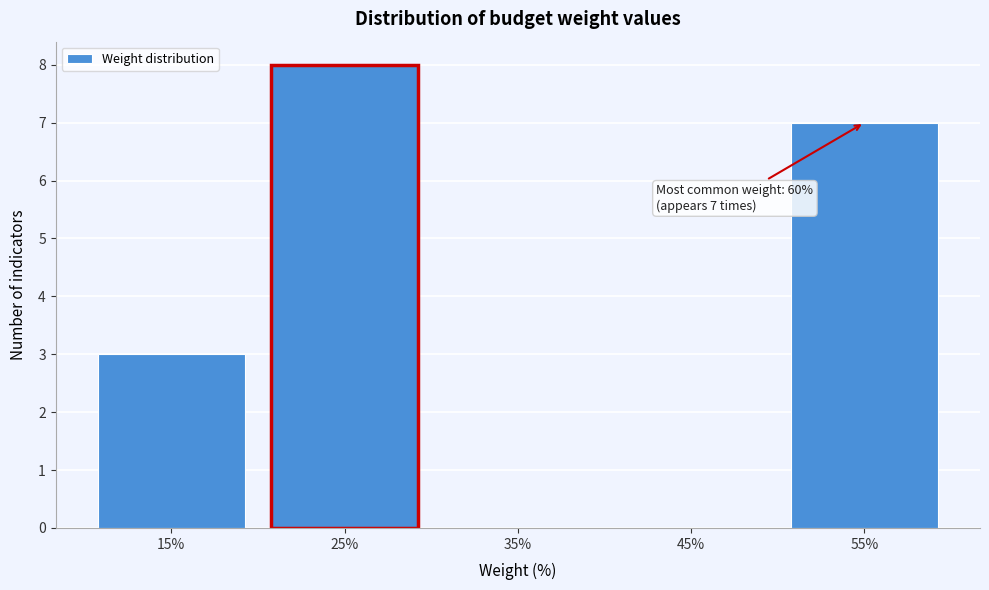

Reading left to right, list all the values displayed in this chart.

15%=3	25%=8	35%=0	45%=0	55%=7